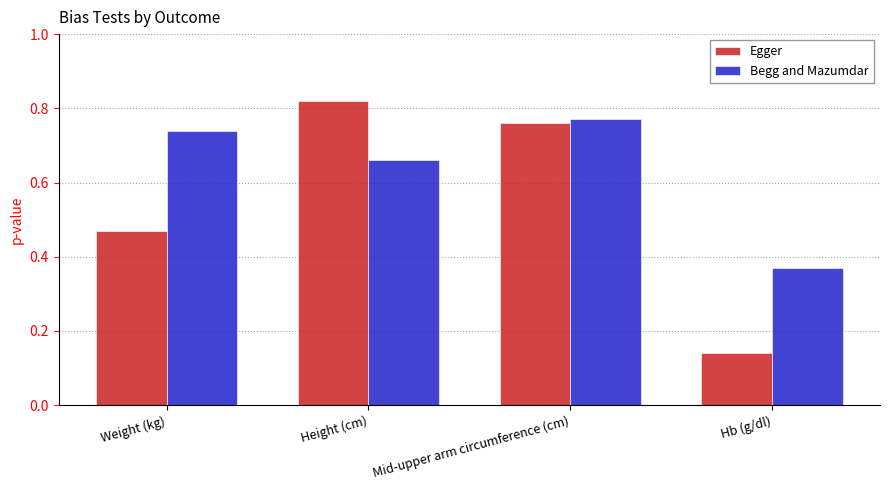

At how many categories does at least one series exceed 0?

4